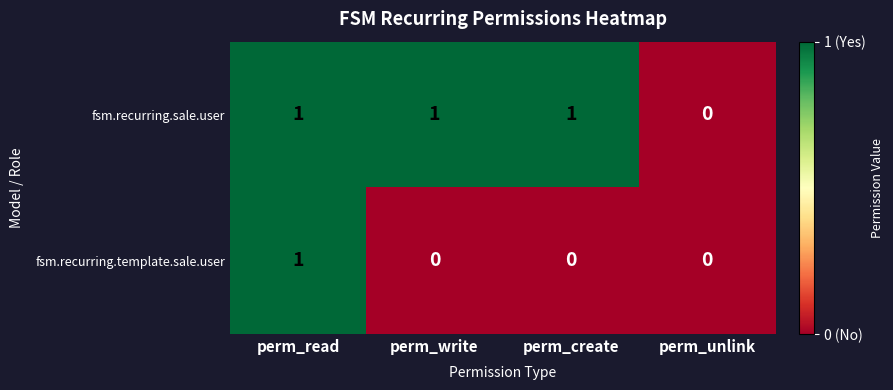

Count the number of categories in the chart.

4